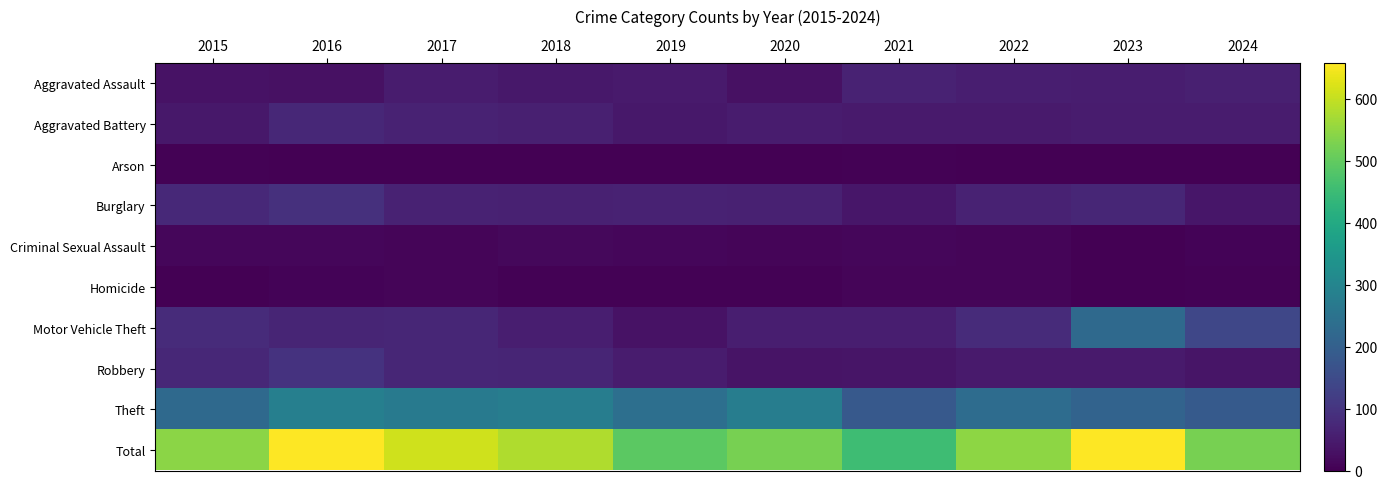

How many distinct data groups are displayed?

10